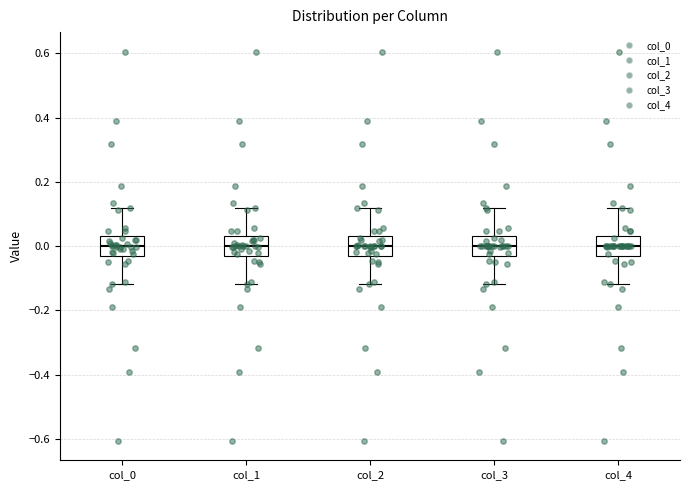

Where is the upper edge of the box for col_4 on the y-axis? The values are not printed on the chart, so give them approximately, as read against the axis.

0.04